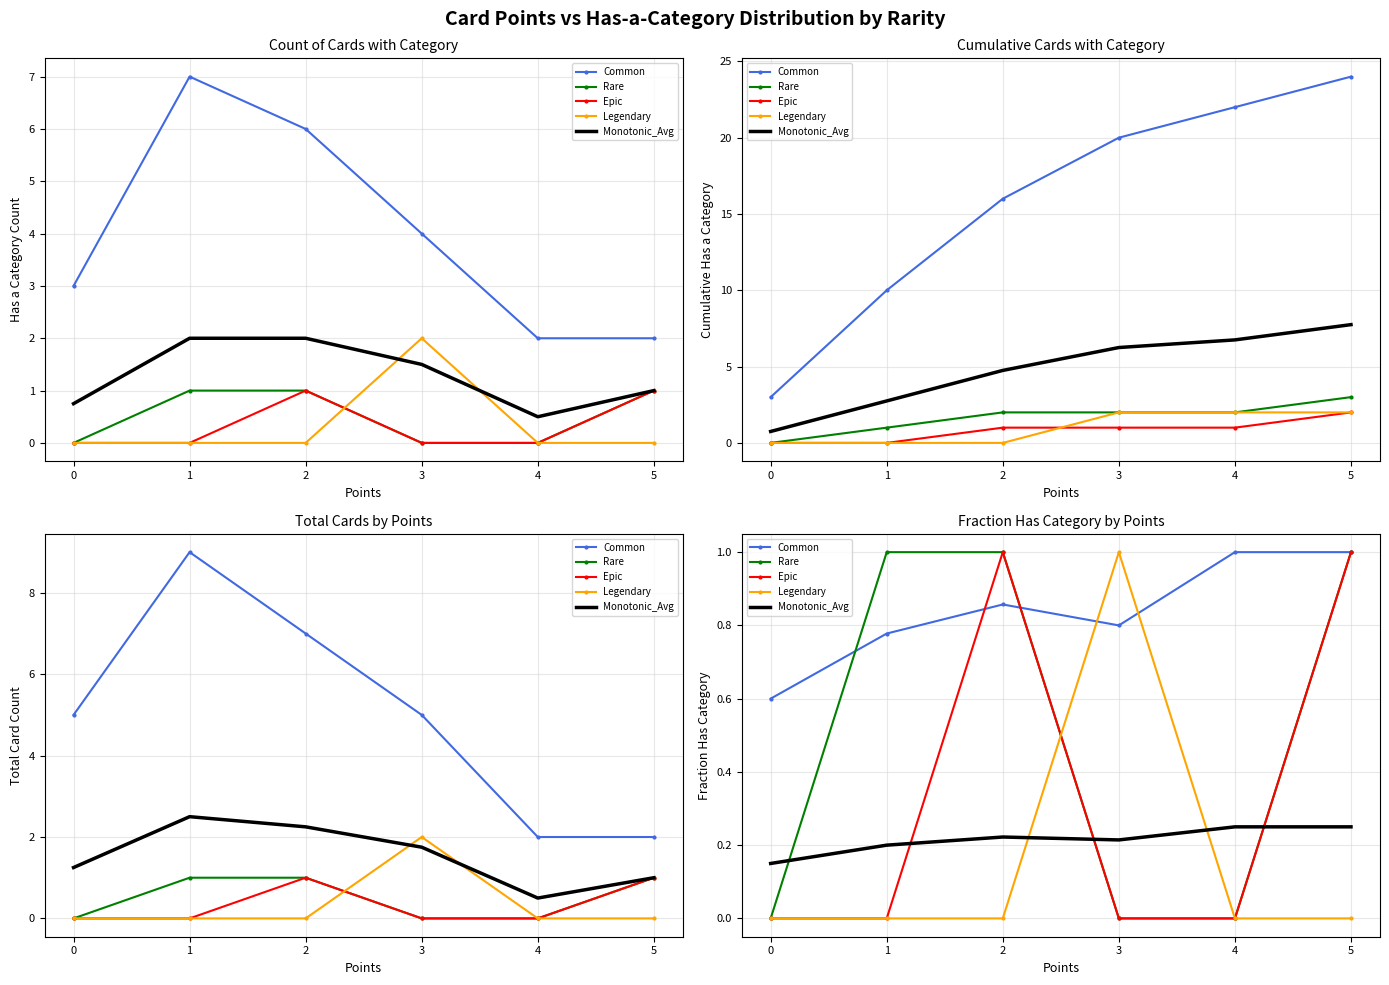

True or false: Monotonic_Avg and Rare intersect in this chart.

True